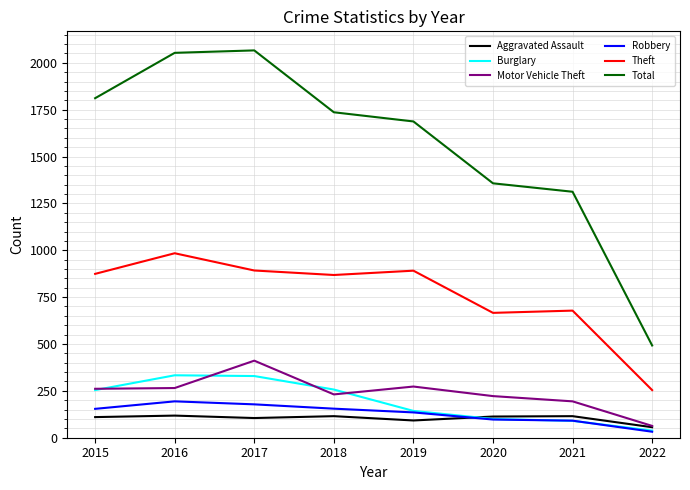

What is the difference between the second highest and second lowest values in the Aggravated Assault series?

23